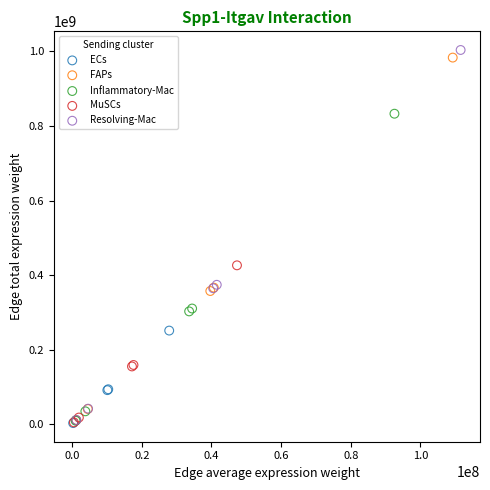

Which series has the largest Y range (max minus min)?

Resolving-Mac